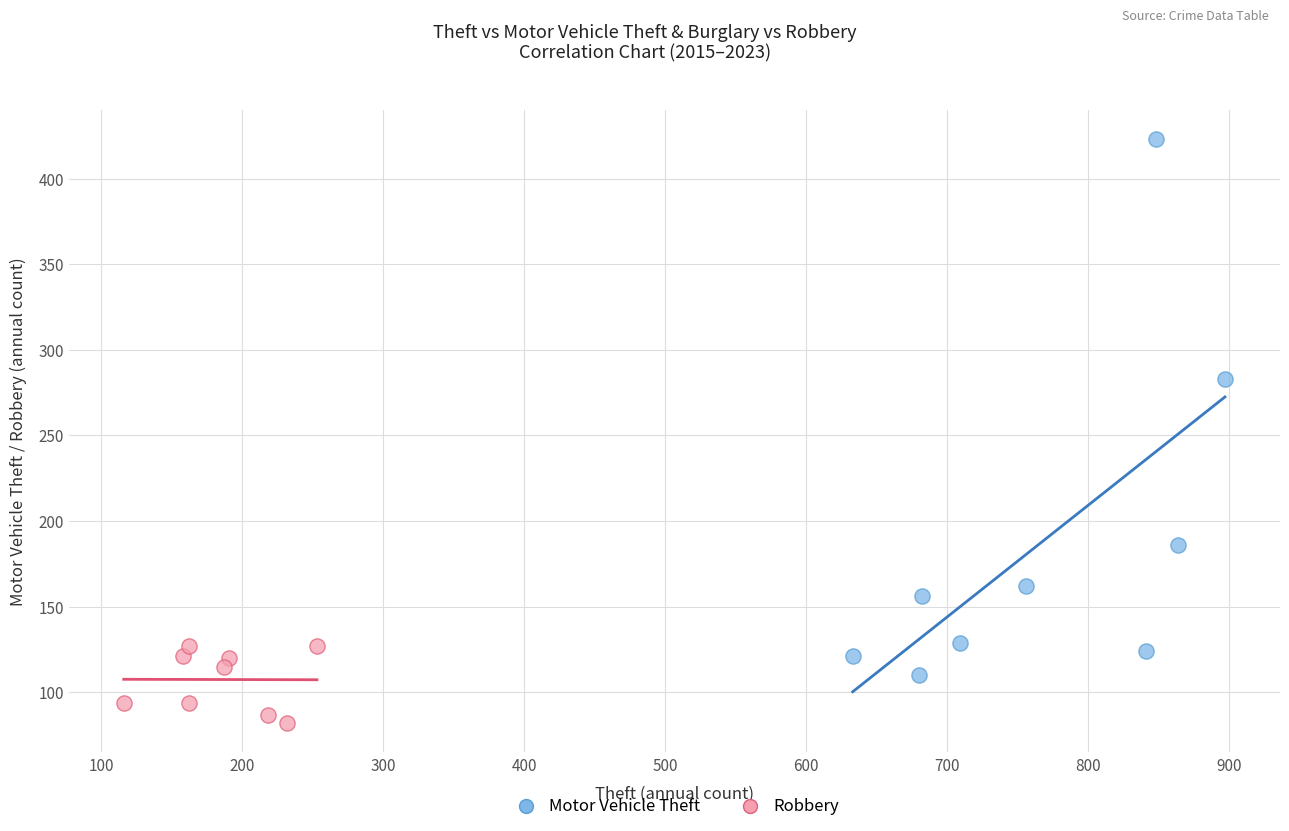

Which series has the widest spread of Y values?

Motor Vehicle Theft